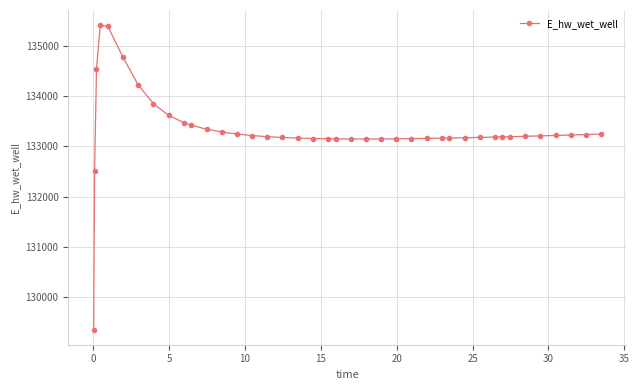

What is the difference between the second highest and minimum values?

6019.5